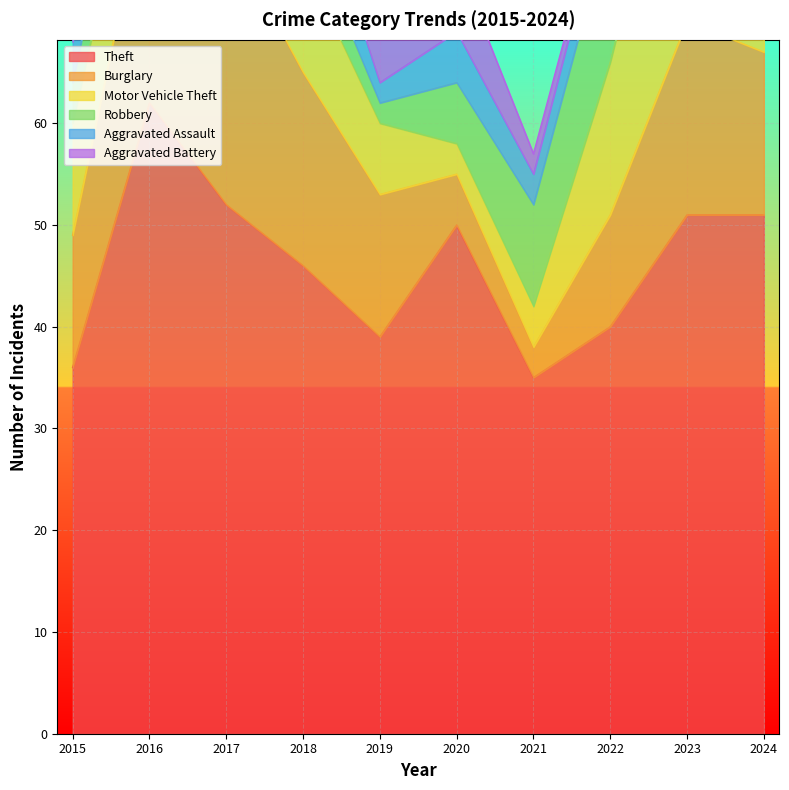

The Robbery series shows 9 at 2024. True or false?

True